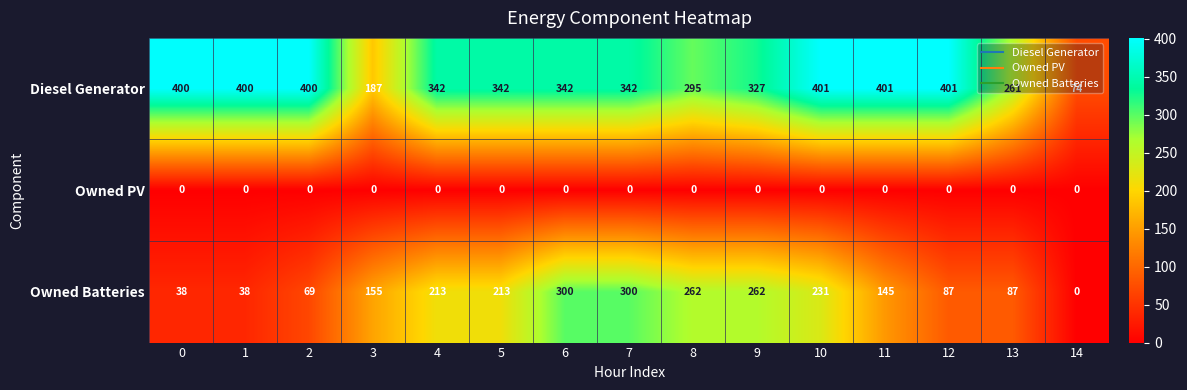

What is the difference between the highest and lowest values at 14?

74